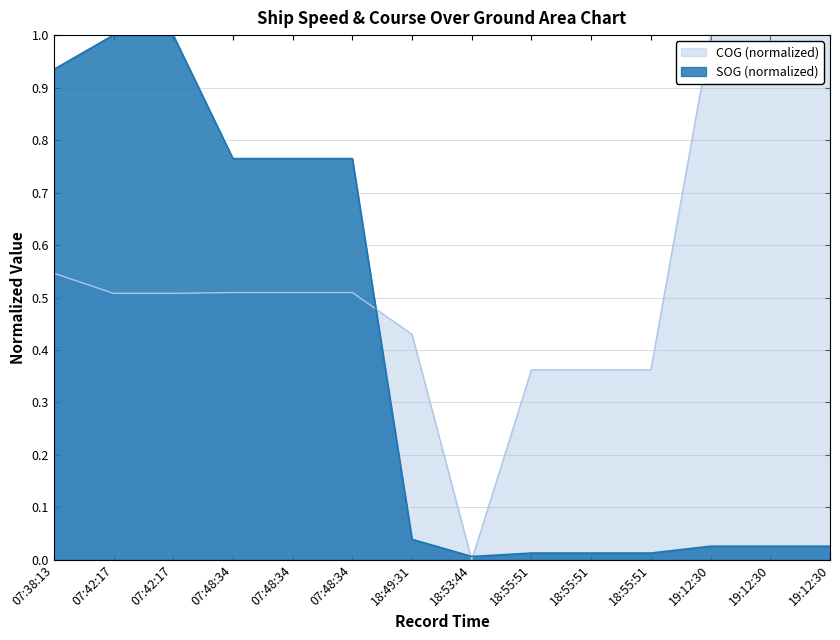

What are all the series names shown in the legend?

COG (normalized), SOG (normalized)